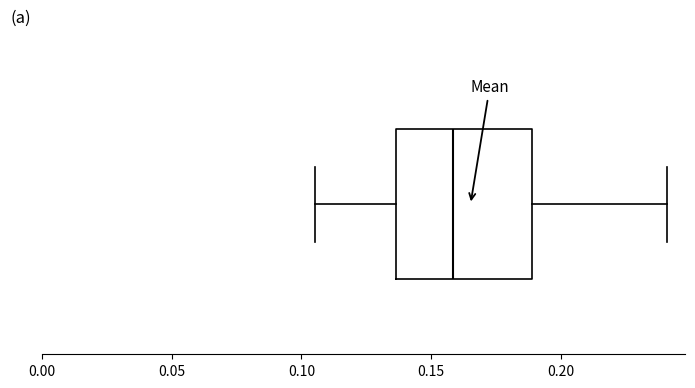

Read this box plot against the x-axis: the position of the median line, the range covered by the box, and the ends of both whiskers. The values are not printed on the chart, so give them approximately, as read against the axis.

median 0.160, box 0.135 to 0.190, whiskers 0.105 to 0.240